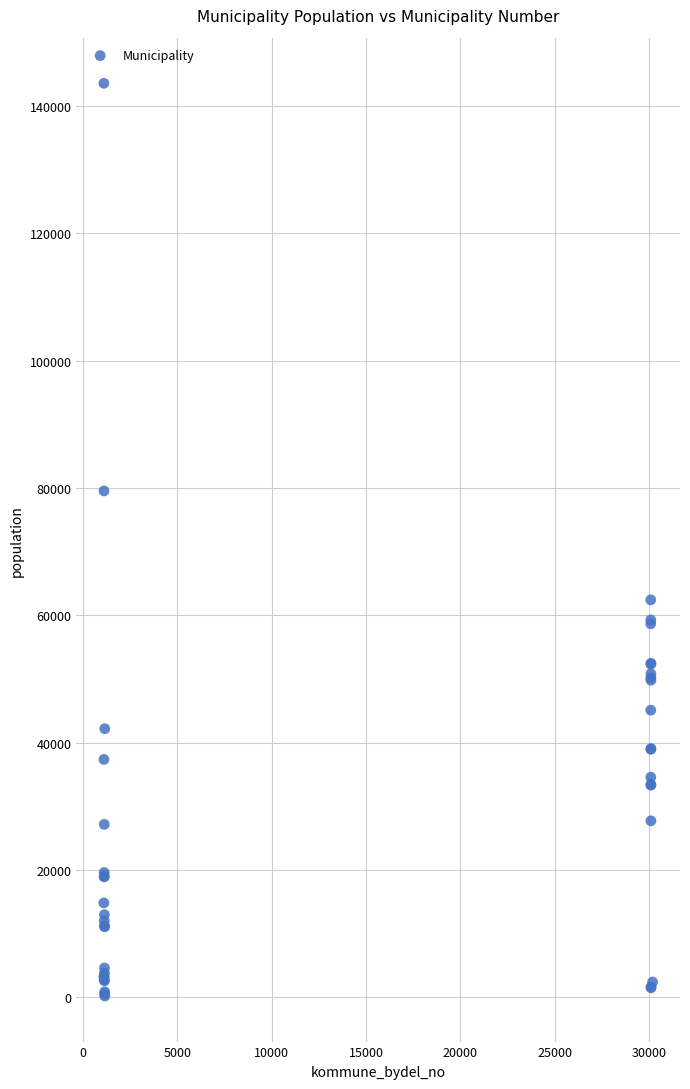

What Y value in the scatter plot is closest to 71886?

79537